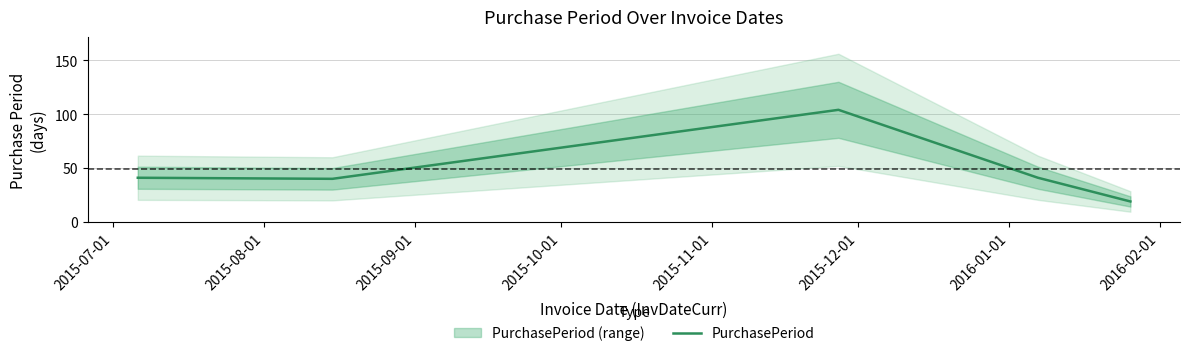

What is the highest value of the PurchasePeriod series?

104